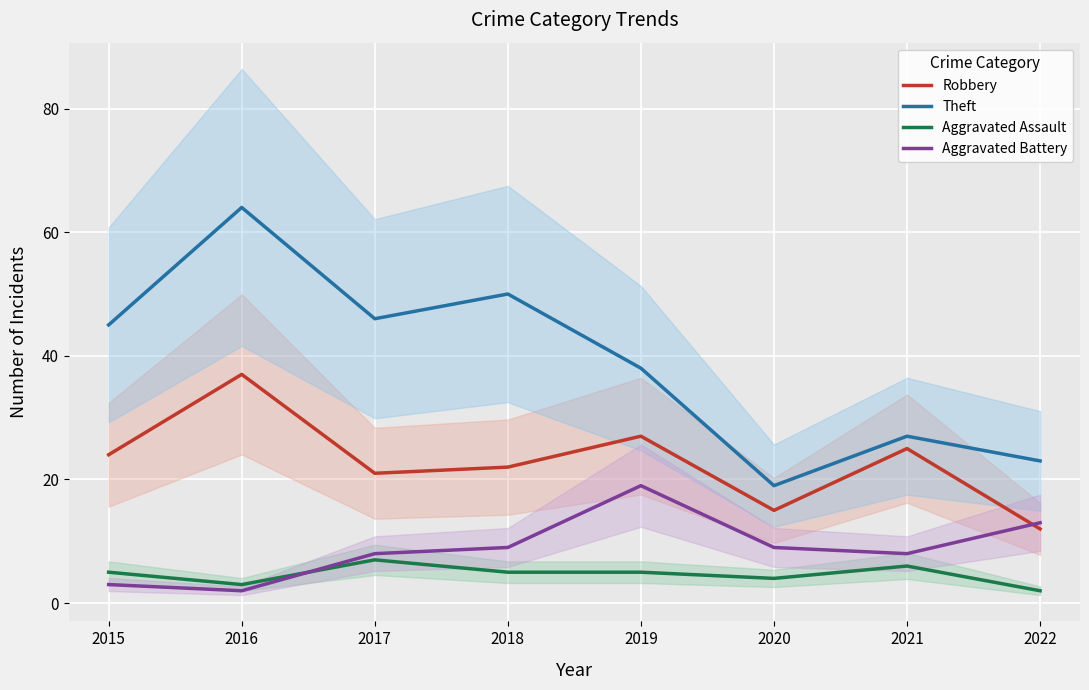

Is the value of Aggravated Assault at 2018 greater than the value of Aggravated Battery at 2019?

No